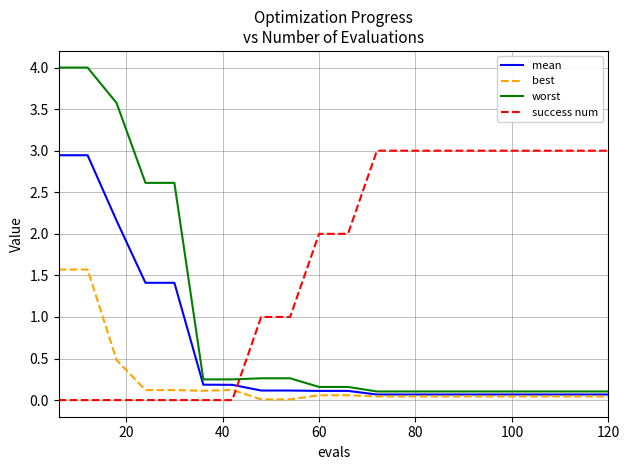

What are all the series names shown in the legend?

mean, best, worst, success num